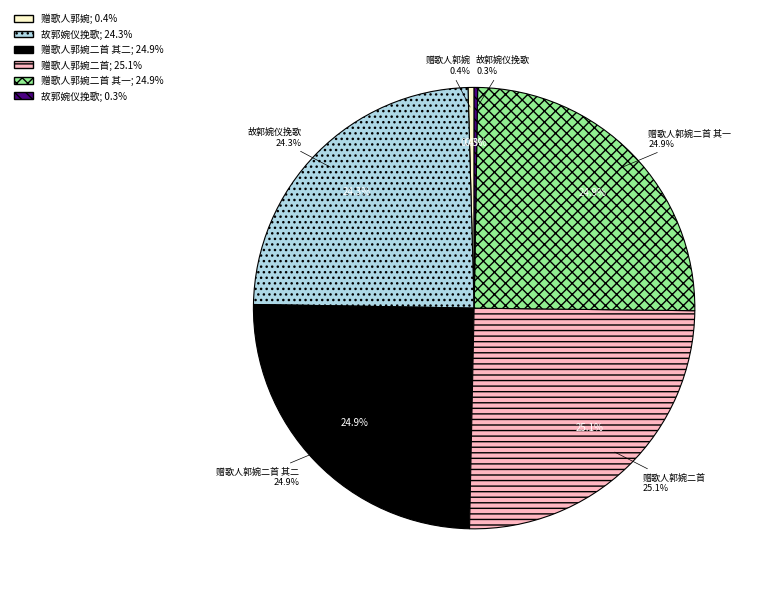

Rank the categories by value from lowest to highest.

故郭婉仪挽歌, 赠歌人郭婉, 故郭婉仪挽歌, 赠歌人郭婉二首 其一, 赠歌人郭婉二首 其二, 赠歌人郭婉二首